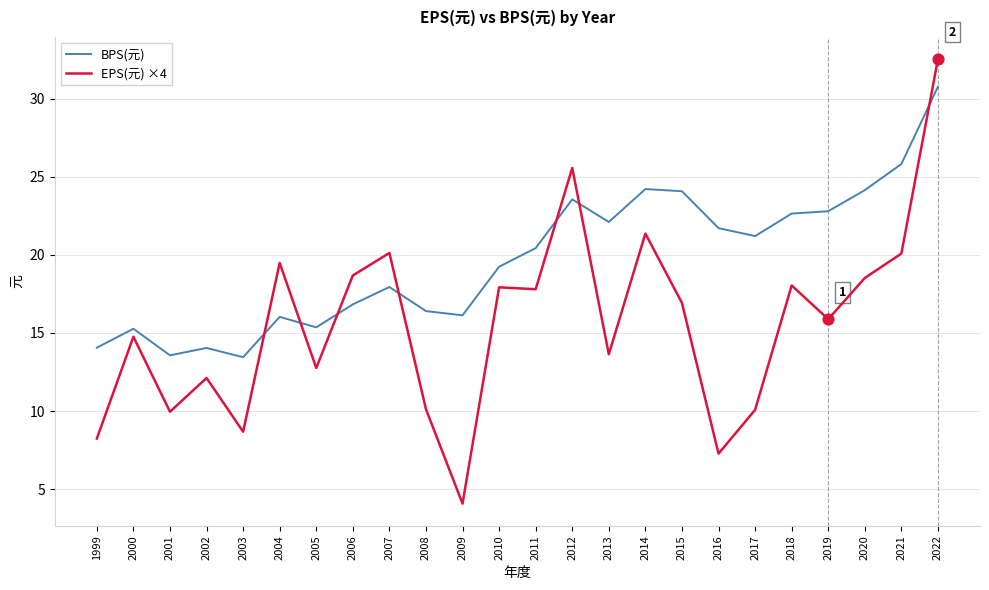

Is the value of BPS(元) at 2008 greater than the value of EPS(元) ×4 at 2006?

No